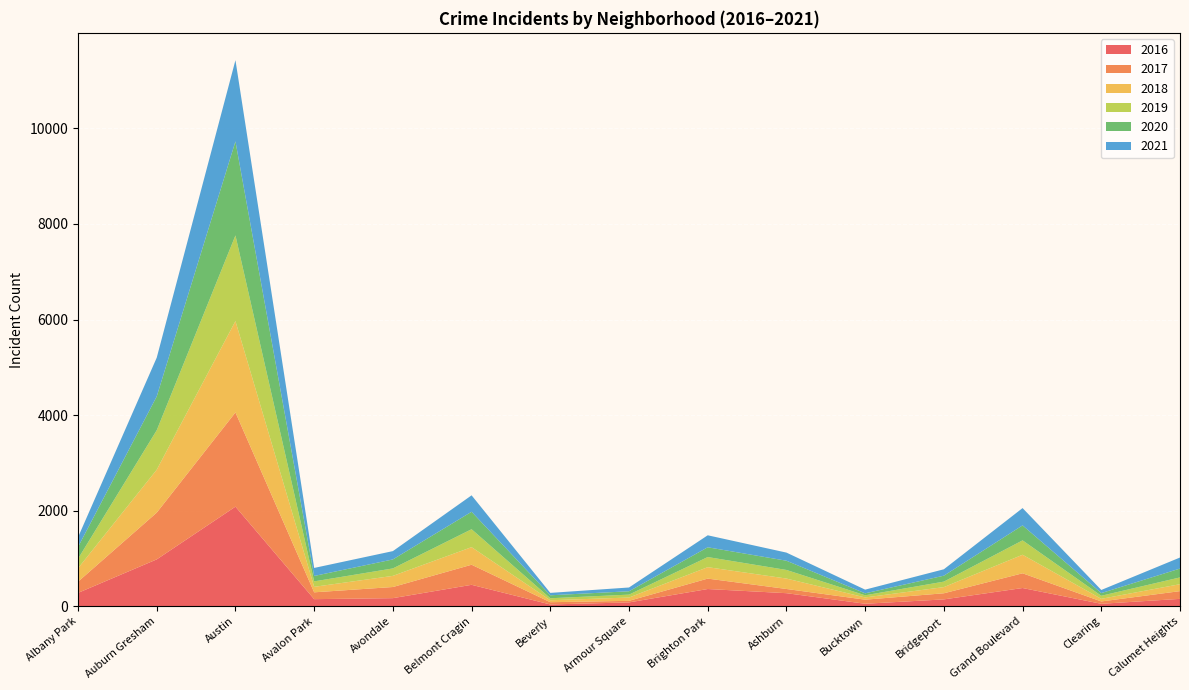

Reading left to right, transcribe all the data shown in this chart.

2017: Albany Park=234	Auburn Gresham=978	Austin=1971	Avalon Park=143	Avondale=233	Belmont Cragin=420	Beverly=47	Armour Square=33	Brighton Park=218	Ashburn=88	Bucktown=85	Bridgeport=128	Grand Boulevard=308	Clearing=49	Calumet Heights=162
2016: Albany Park=282	Auburn Gresham=983	Austin=2086	Avalon Park=151	Avondale=172	Belmont Cragin=451	Beverly=40	Armour Square=83	Brighton Park=363	Ashburn=276	Bucktown=55	Bridgeport=146	Grand Boulevard=384	Clearing=54	Calumet Heights=157
2019: Albany Park=199	Auburn Gresham=826	Austin=1792	Avalon Park=114	Avondale=156	Belmont Cragin=375	Beverly=42	Armour Square=61	Brighton Park=212	Ashburn=180	Bucktown=45	Bridgeport=115	Grand Boulevard=301	Clearing=64	Calumet Heights=142
2018: Albany Park=281	Auburn Gresham=898	Austin=1911	Avalon Park=115	Avondale=233	Belmont Cragin=368	Beverly=41	Armour Square=69	Brighton Park=239	Ashburn=218	Bucktown=47	Bridgeport=129	Grand Boulevard=388	Clearing=55	Calumet Heights=145
2020: Albany Park=246	Auburn Gresham=707	Austin=1967	Avalon Park=113	Avondale=188	Belmont Cragin=365	Beverly=62	Armour Square=70	Brighton Park=204	Ashburn=193	Bucktown=41	Bridgeport=124	Grand Boulevard=313	Clearing=56	Calumet Heights=185
2021: Albany Park=204	Auburn Gresham=811	Austin=1699	Avalon Park=168	Avondale=174	Belmont Cragin=344	Beverly=50	Armour Square=79	Brighton Park=251	Ashburn=170	Bucktown=77	Bridgeport=134	Grand Boulevard=362	Clearing=65	Calumet Heights=231